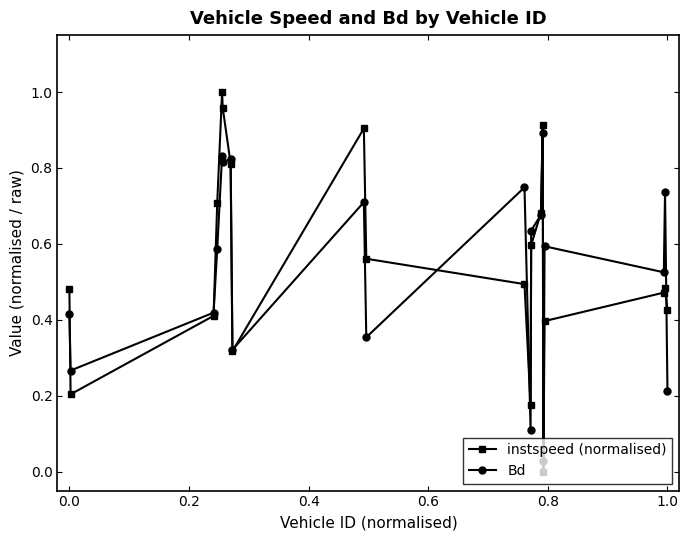

True or false: Bd and instspeed (normalised) cross at least once.

True